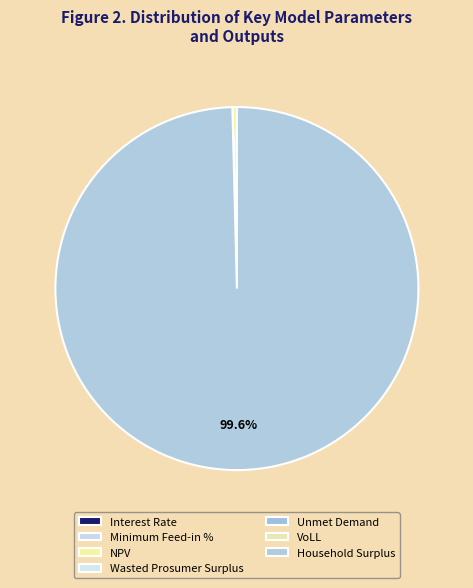

Which category has the smallest portion of the pie?

Interest Rate